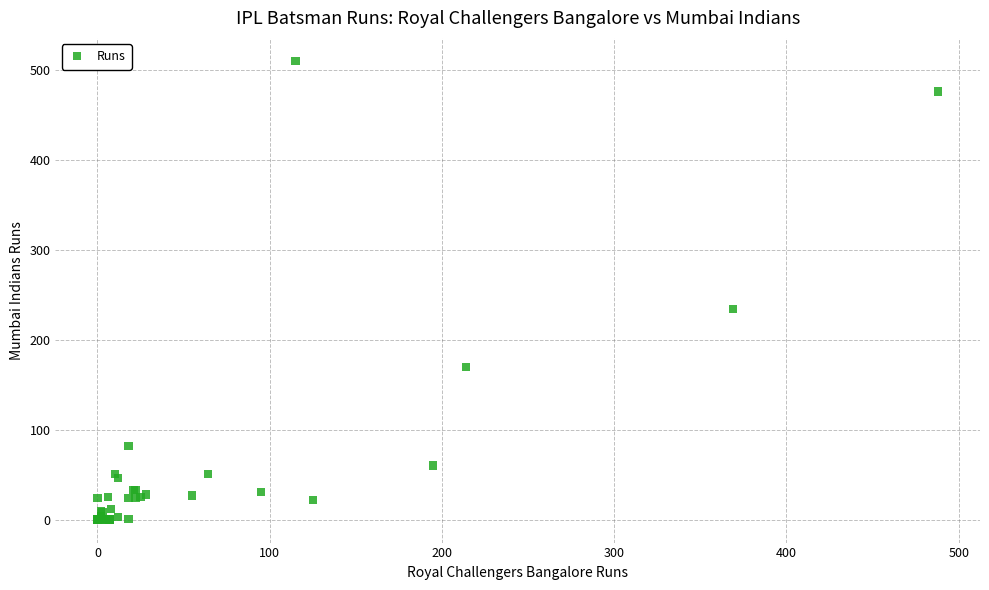

What Y value in the scatter plot is closest to 255?

234